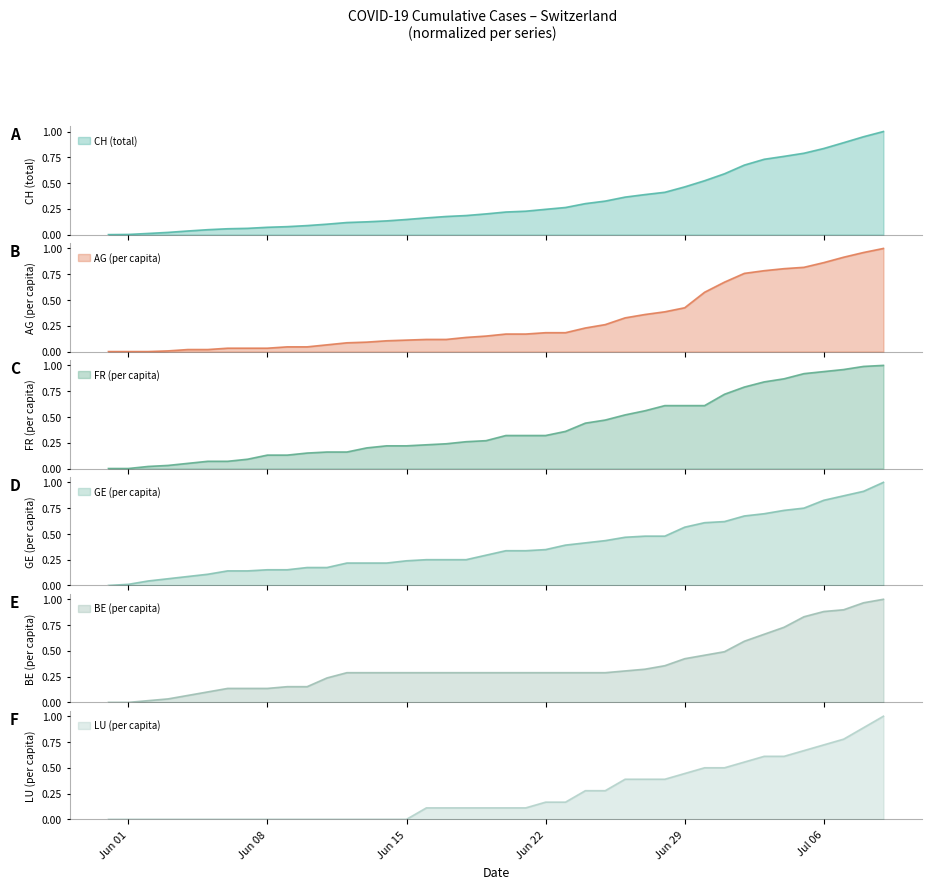

What is the highest value of the CH (total) series?

1.0